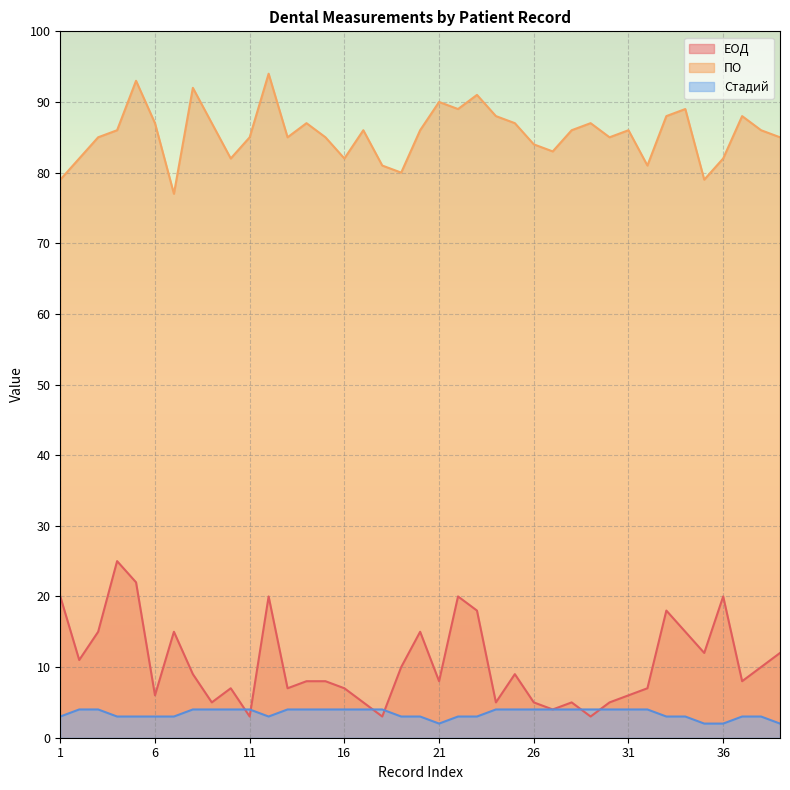

What is the difference between the maximum and minimum values in the ЕОД series?

22